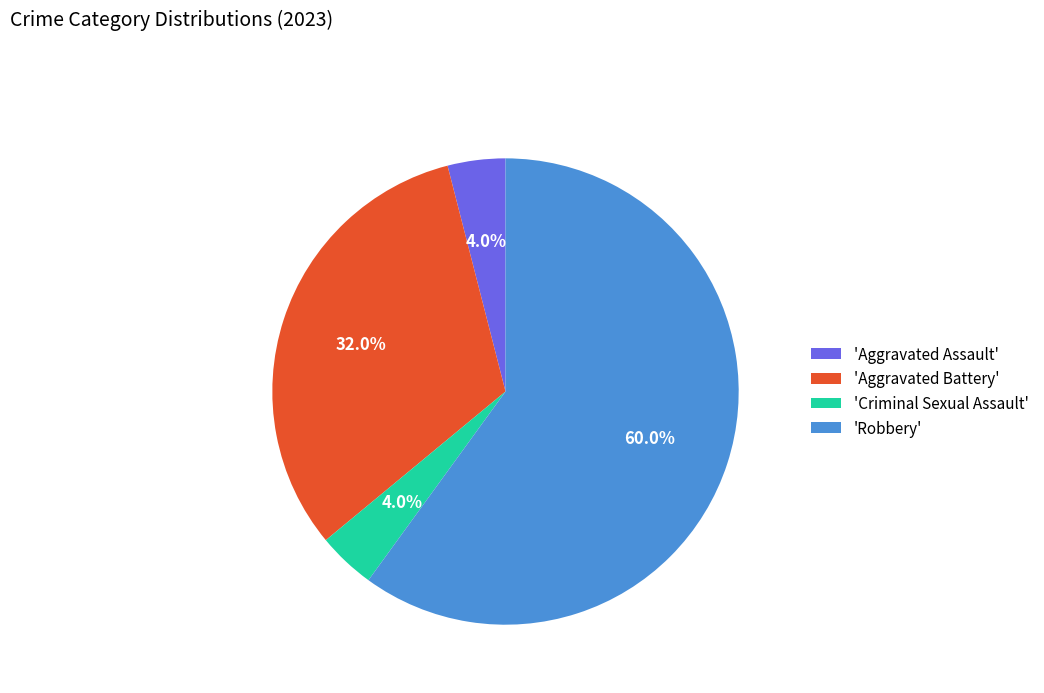

Does any single category account for the majority?

Yes